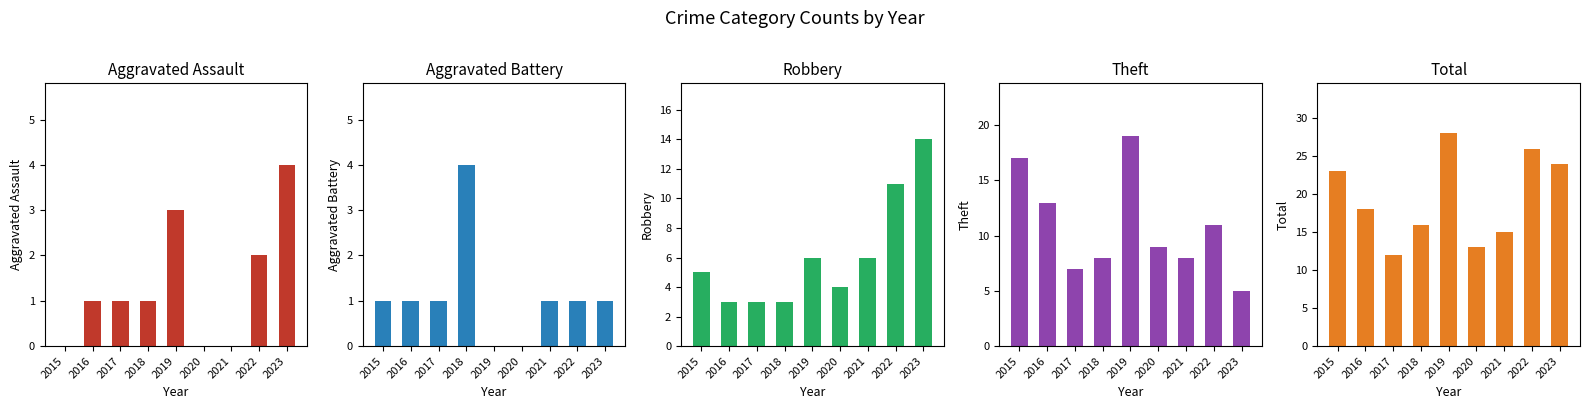

At which category is the sum across all series the highest?

2019